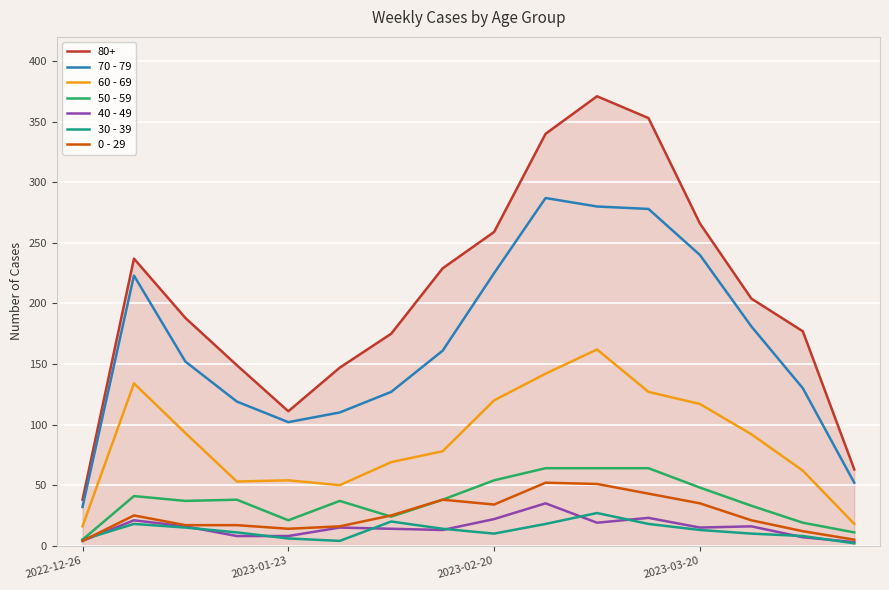

What are all the series names shown in the legend?

80+, 70 - 79, 60 - 69, 50 - 59, 40 - 49, 30 - 39, 0 - 29